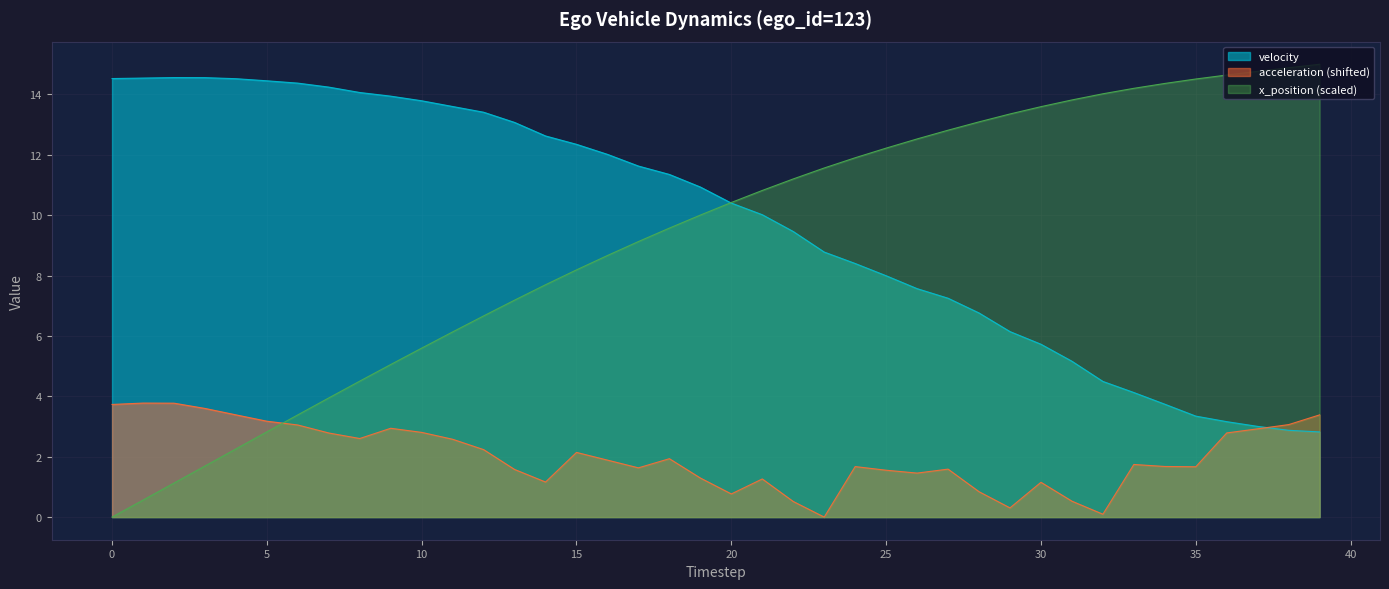

Where is the first local minimum for acceleration?

8